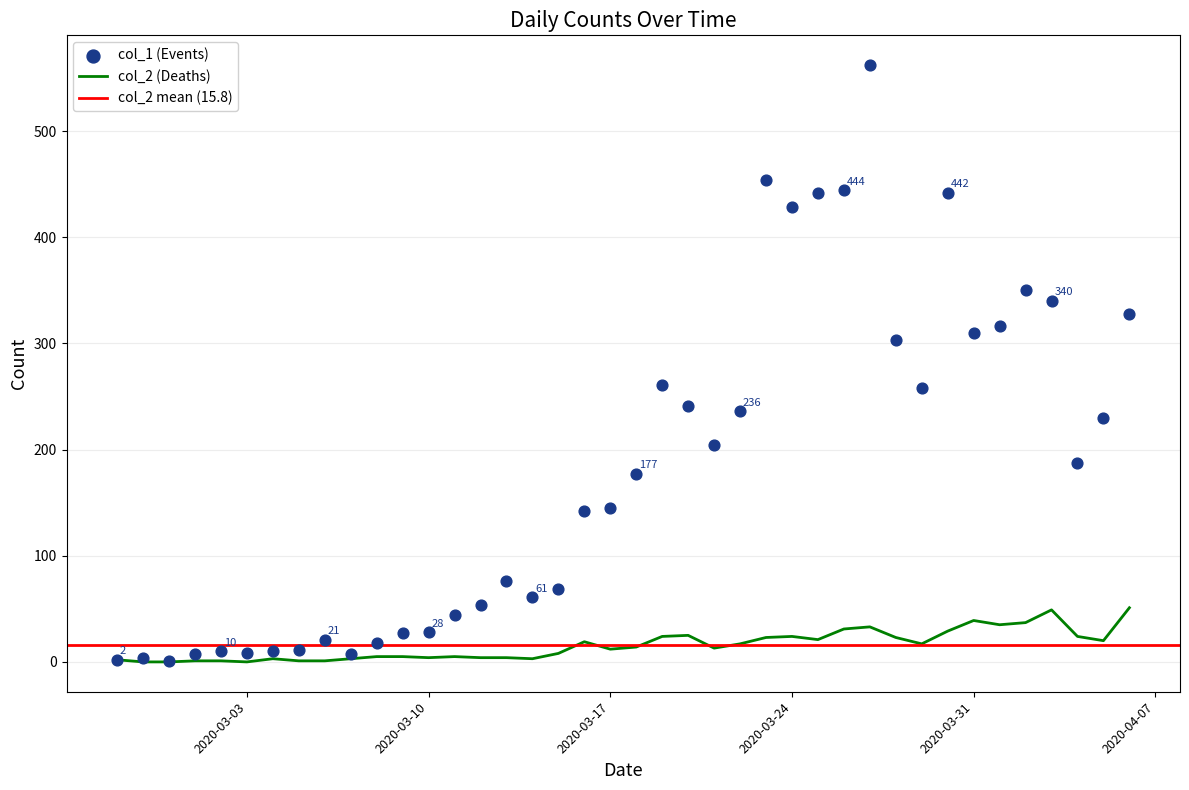

Which series reaches the minimum Y coordinate?

col_2